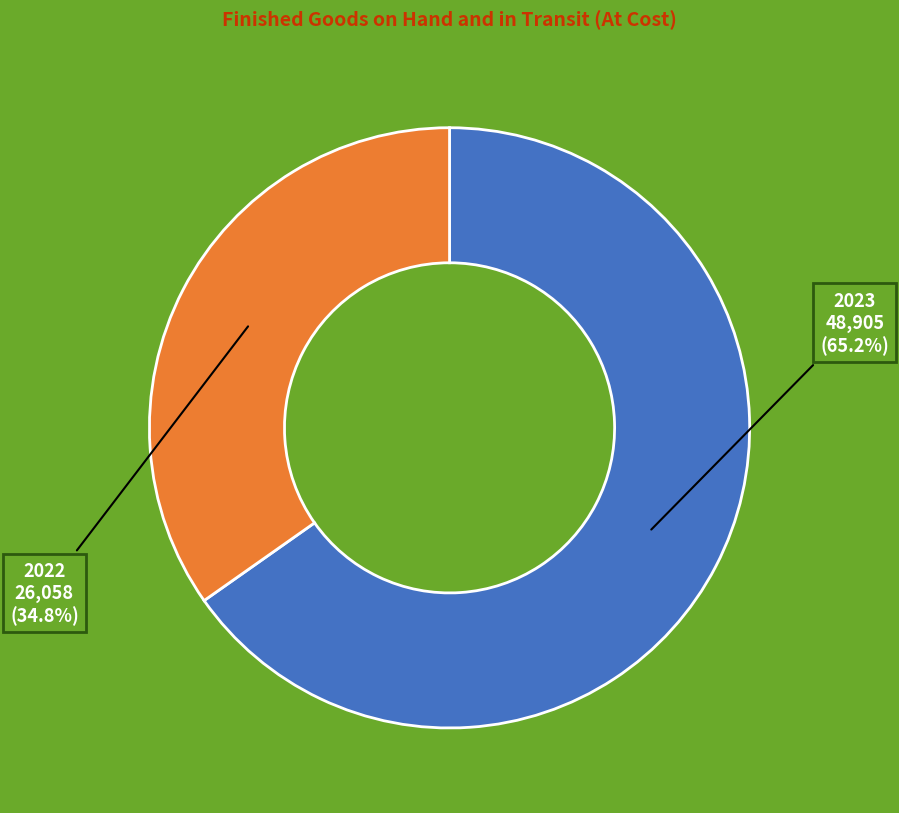

The 2022 slice represents 40% of the pie. True or false?

False